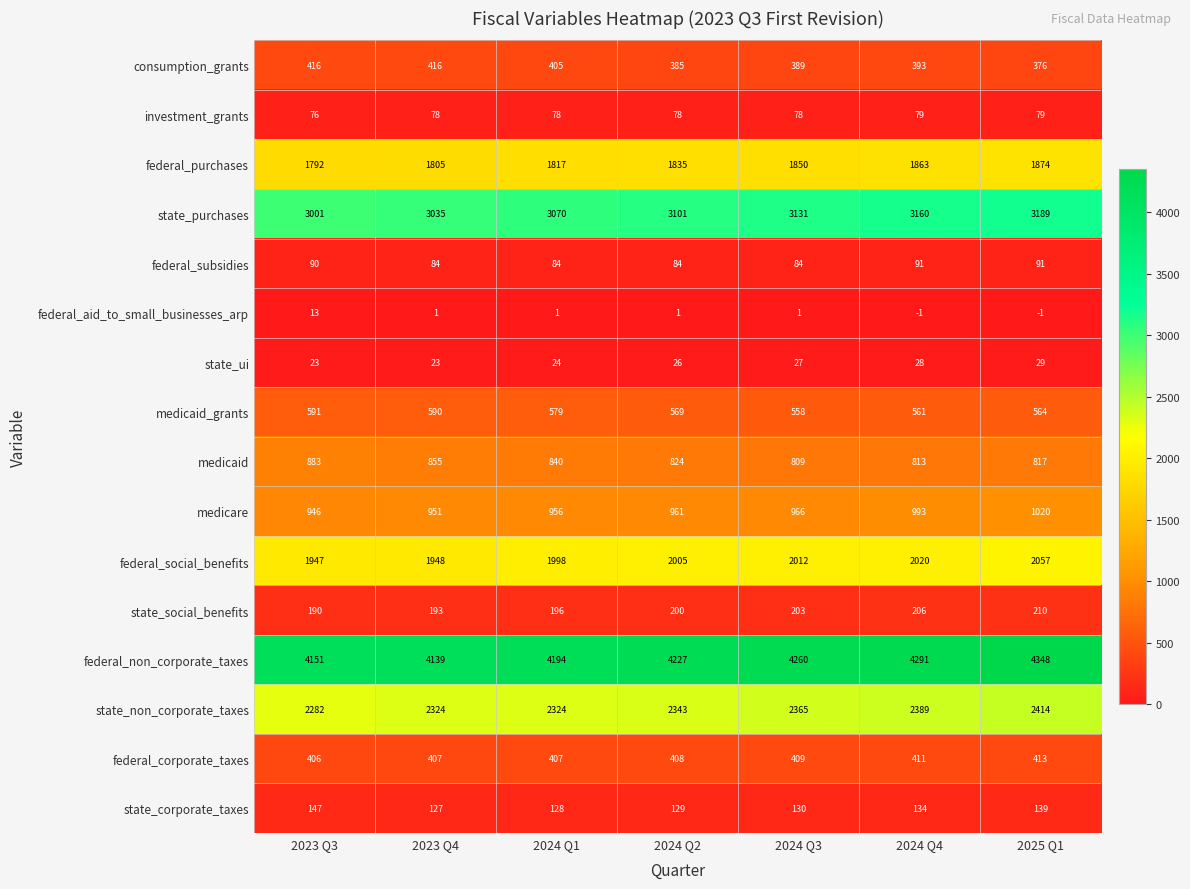

Which series changed the most between 2024 Q4 and 2025 Q1?

federal_non_corporate_taxes